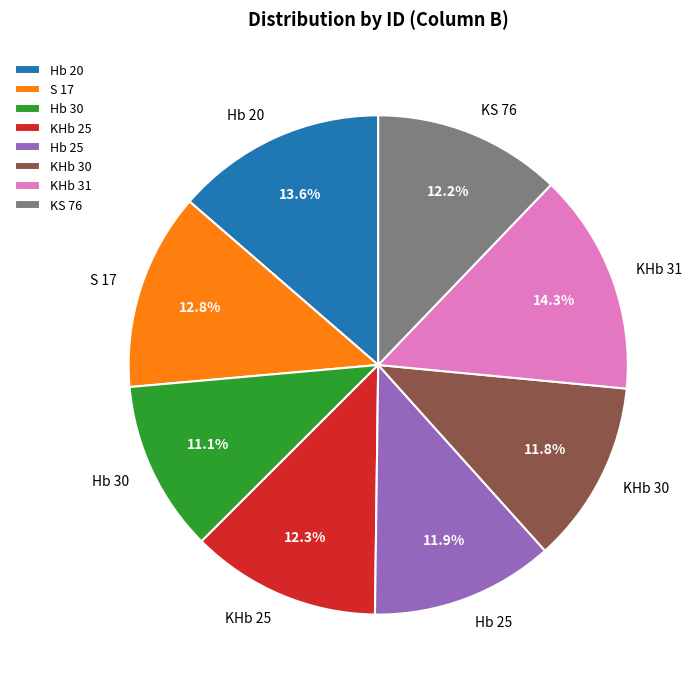

Does any single category account for the majority?

No